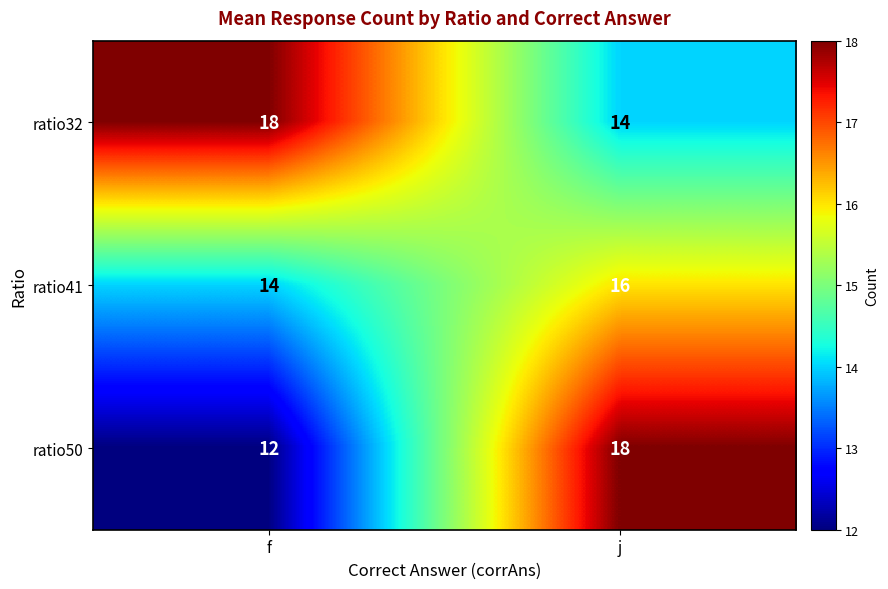

Which series has the widest spread of values?

ratio50